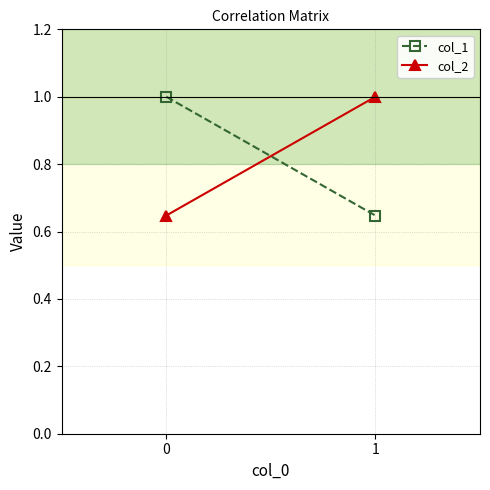

True or false: col_1 has a value of 0.9 at 1.

False